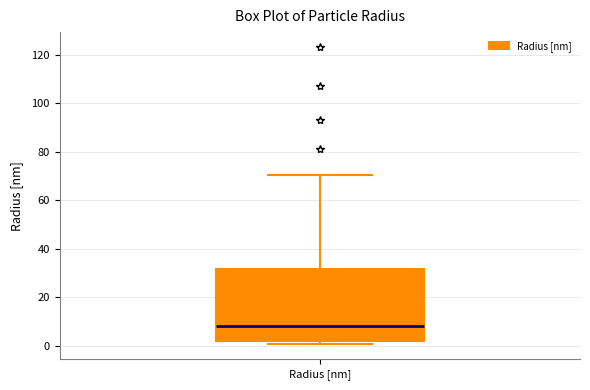

Where does the median line of the box for Radius [nm] sit on the y-axis? The values are not printed on the chart, so give them approximately, as read against the axis.

8